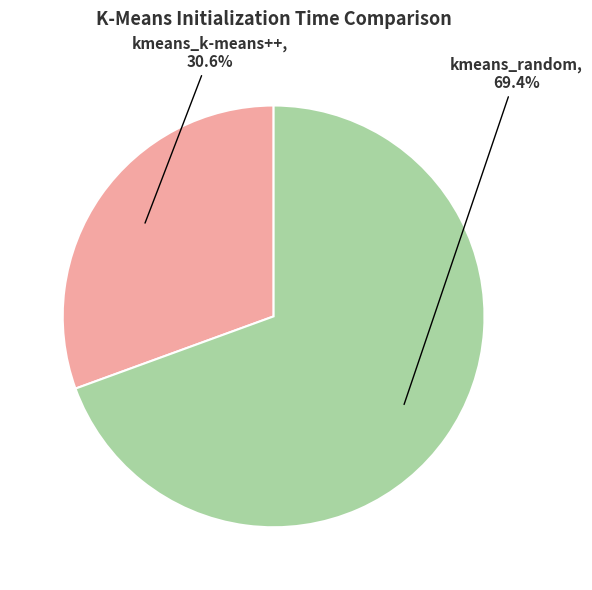

Which slice is the largest?

kmeans_random